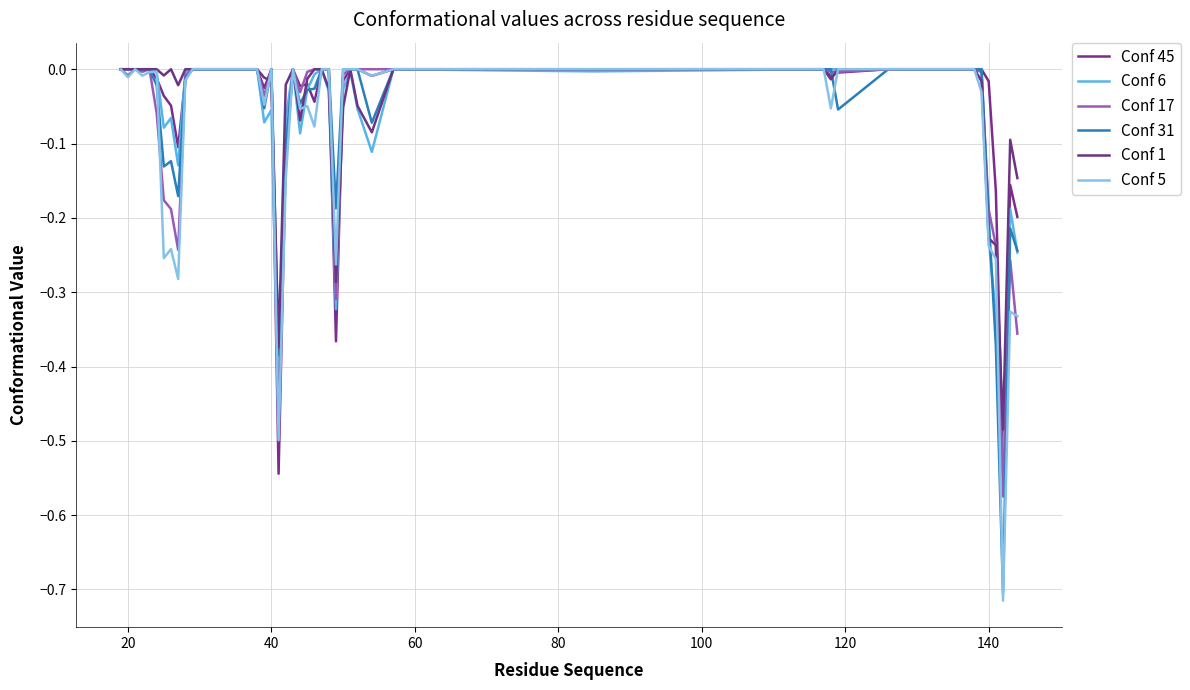

What is the lowest value of the Conf 31 series?

-0.7